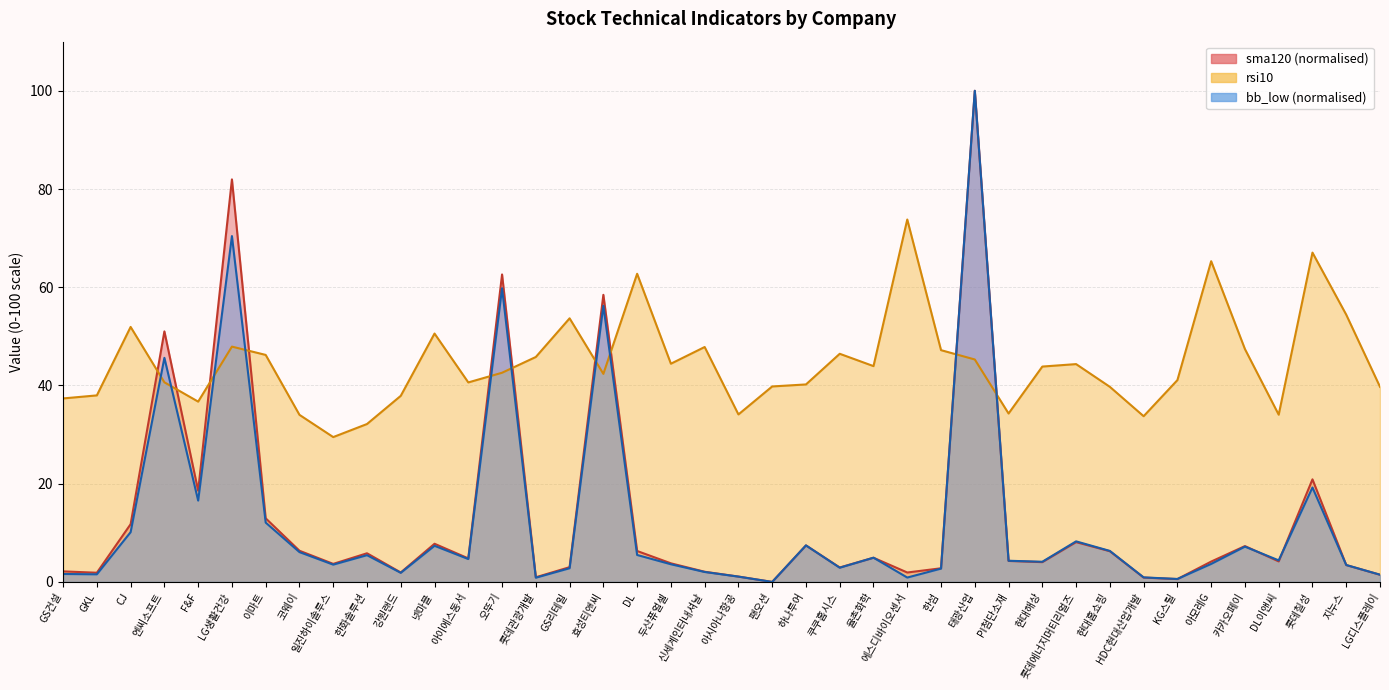

What is the total value across all series at 에스디바이오센서?

76.6